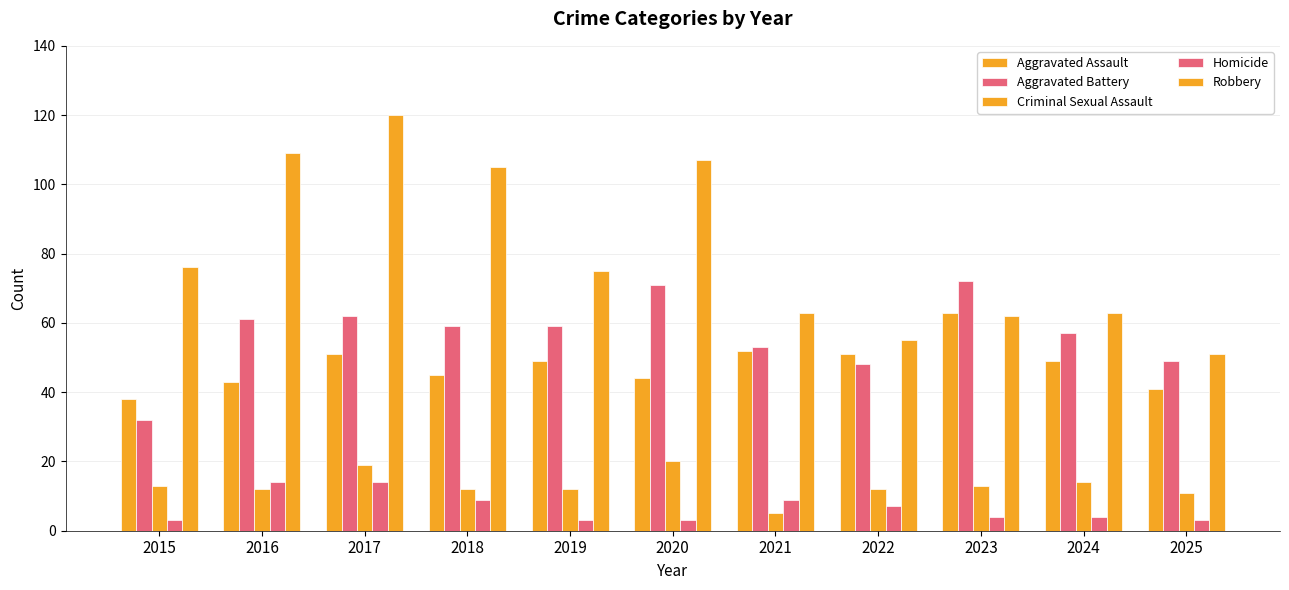

How many data points in Aggravated Assault are less than 49?

5